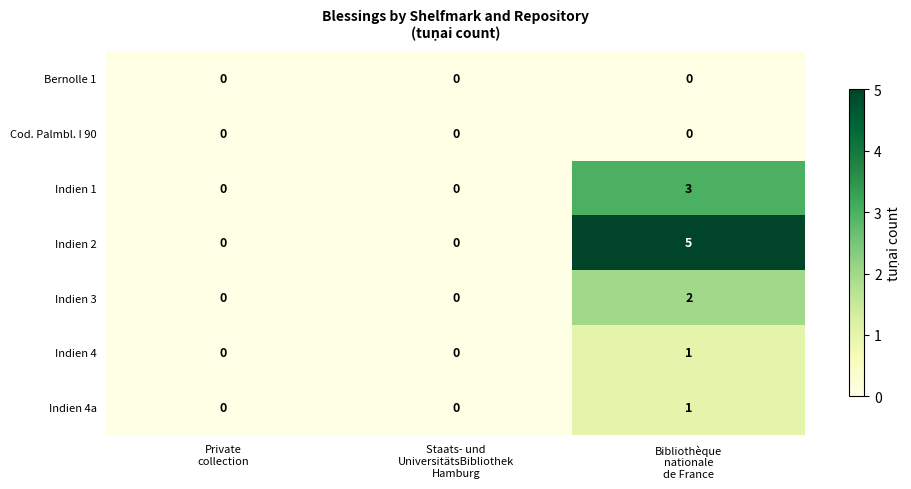

What is the highest value of the Indien 1 series?

3